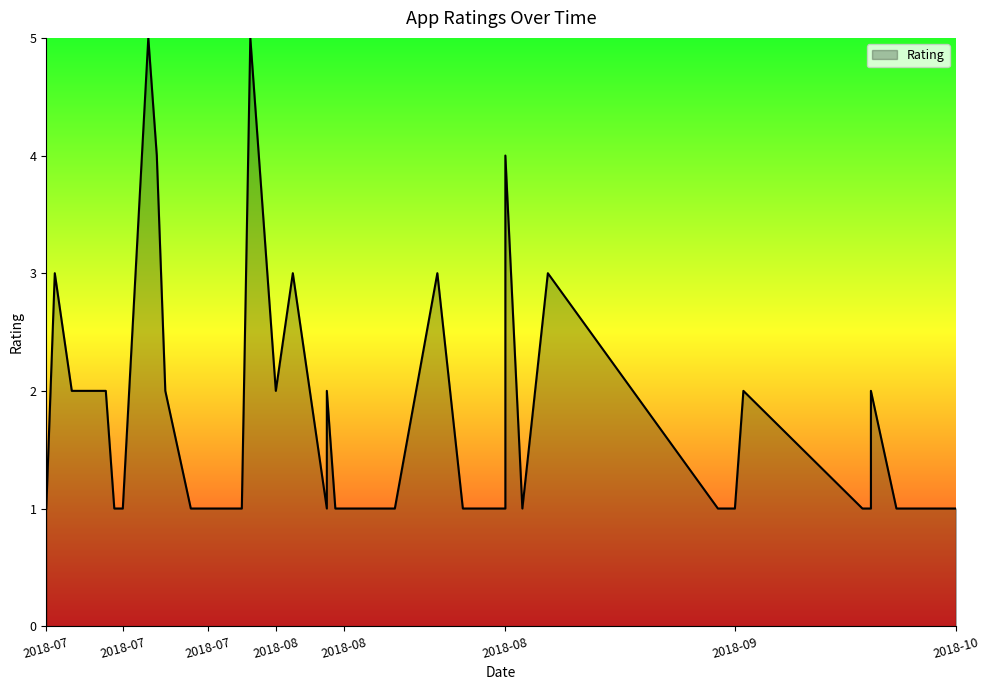

What is the sum of all values?

70